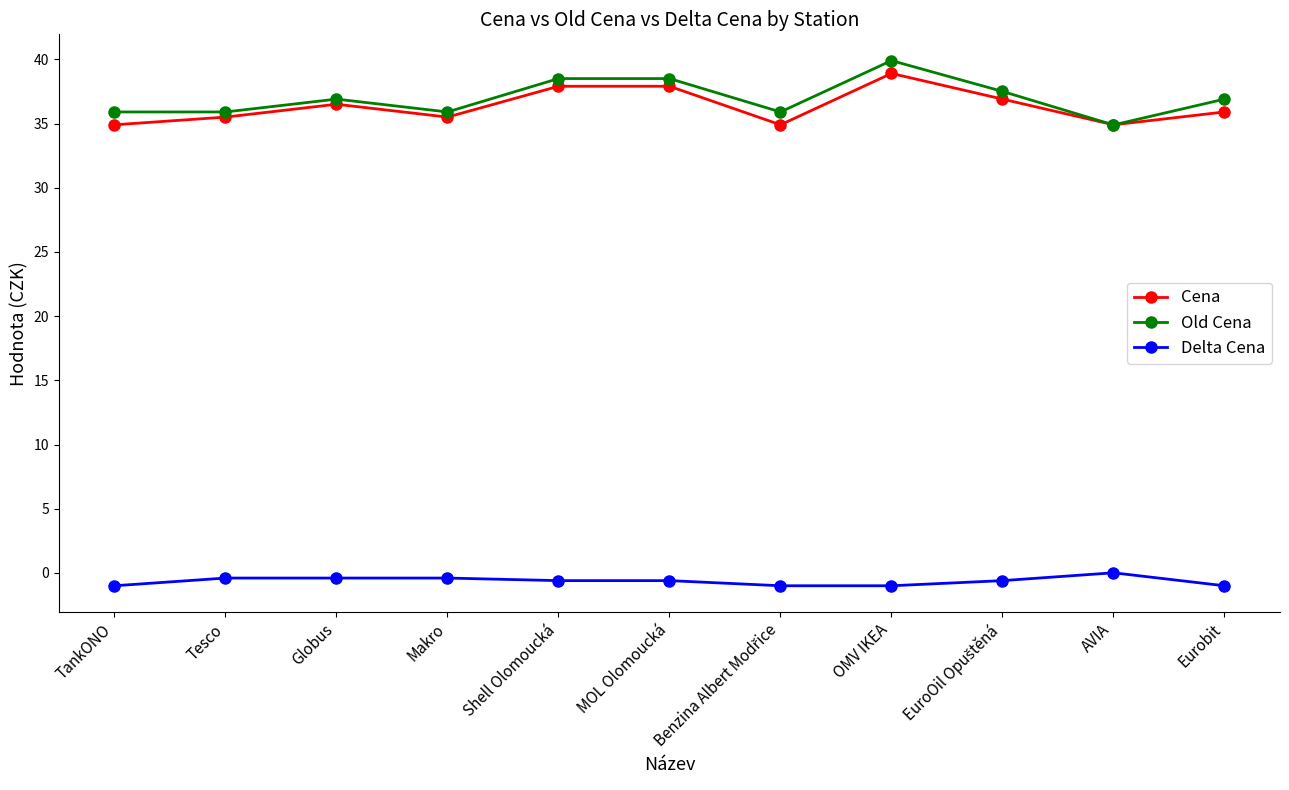

Is it true that Cena equals 34.9 at AVIA?

True